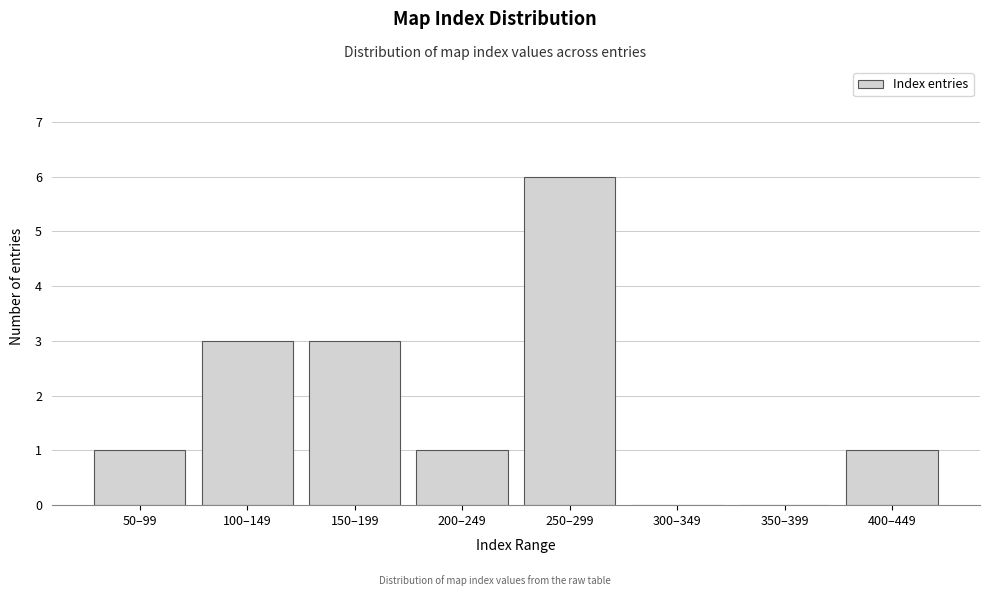

Reading left to right, transcribe all the data shown in this chart.

50–99=1	100–149=3	150–199=3	200–249=1	250–299=6	300–349=0	350–399=0	400–449=1